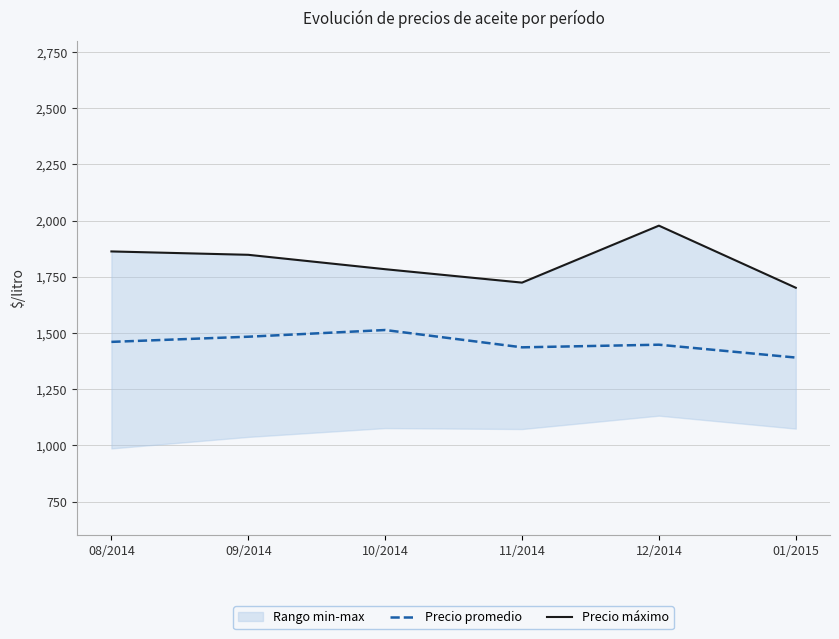

What position from the left is 10/2014?

3